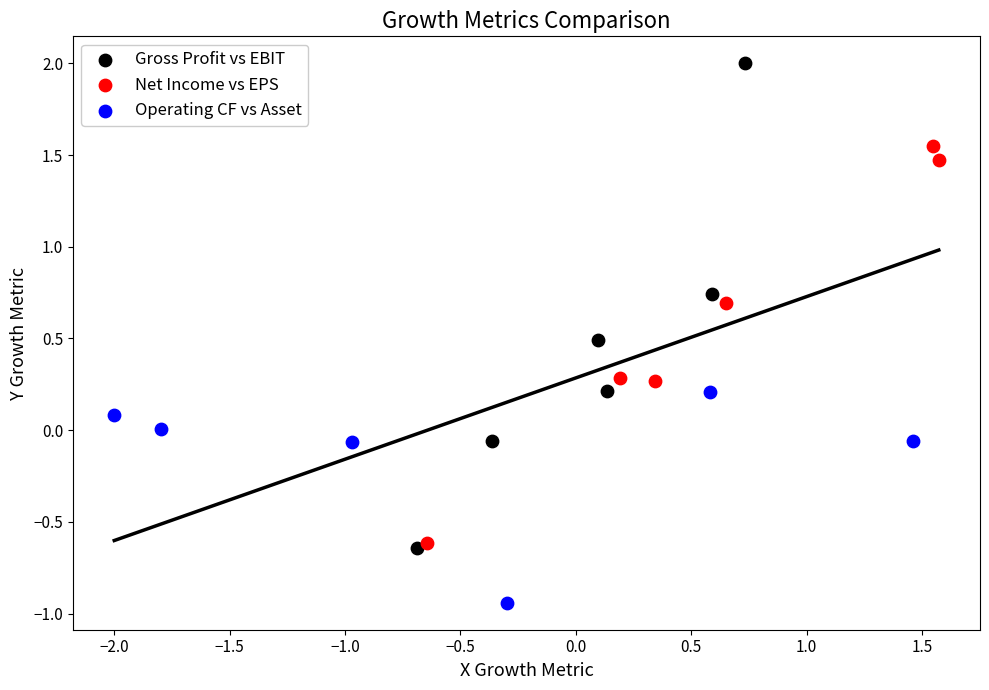

Which series contains the highest Y value?

Gross Profit vs EBIT